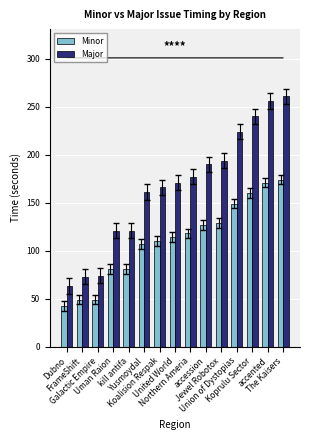

At which category is the sum across all series the highest?

The Kaisers